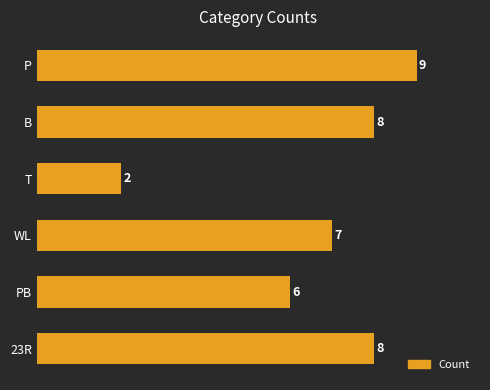

What is the difference between the maximum and second lowest values?

3